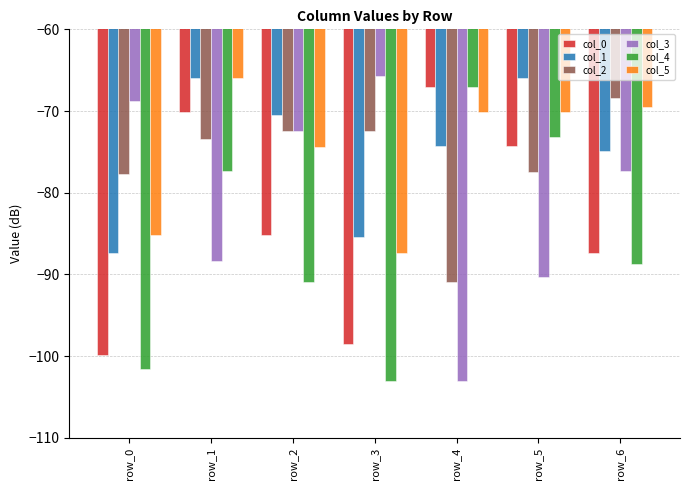

What is the value of the col_1 bar at the 3rd from the left?

-70.4